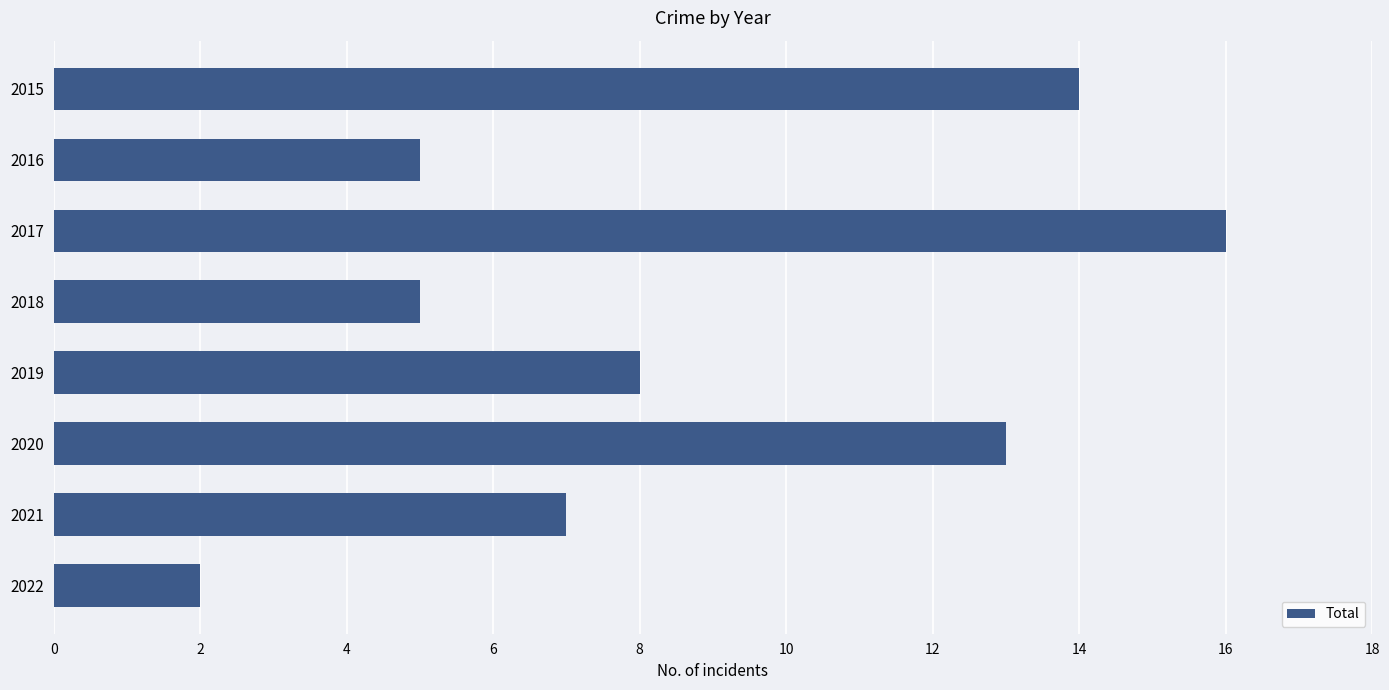

What is the greatest value displayed?

16